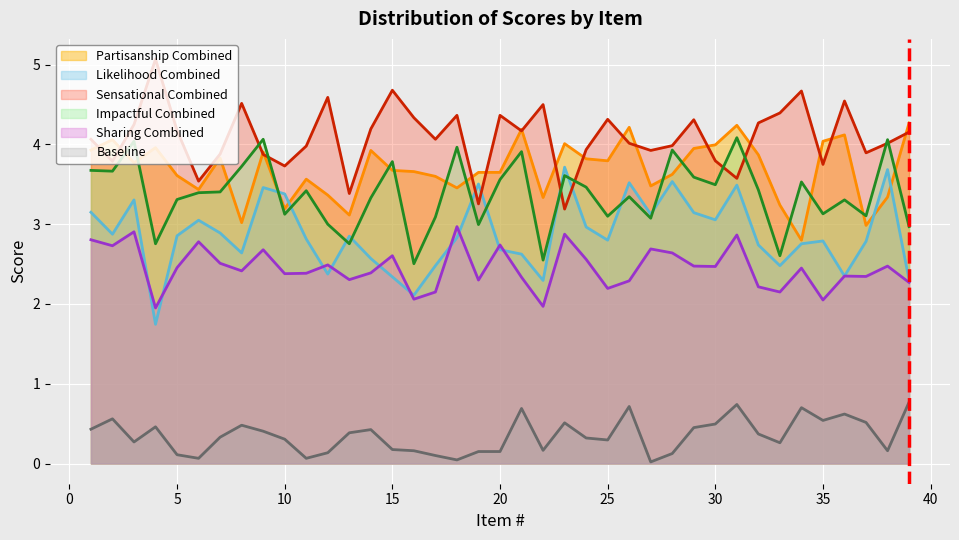

Between which two adjacent categories do Likelihood Combined and Sharing Combined first intersect?

3 and 4